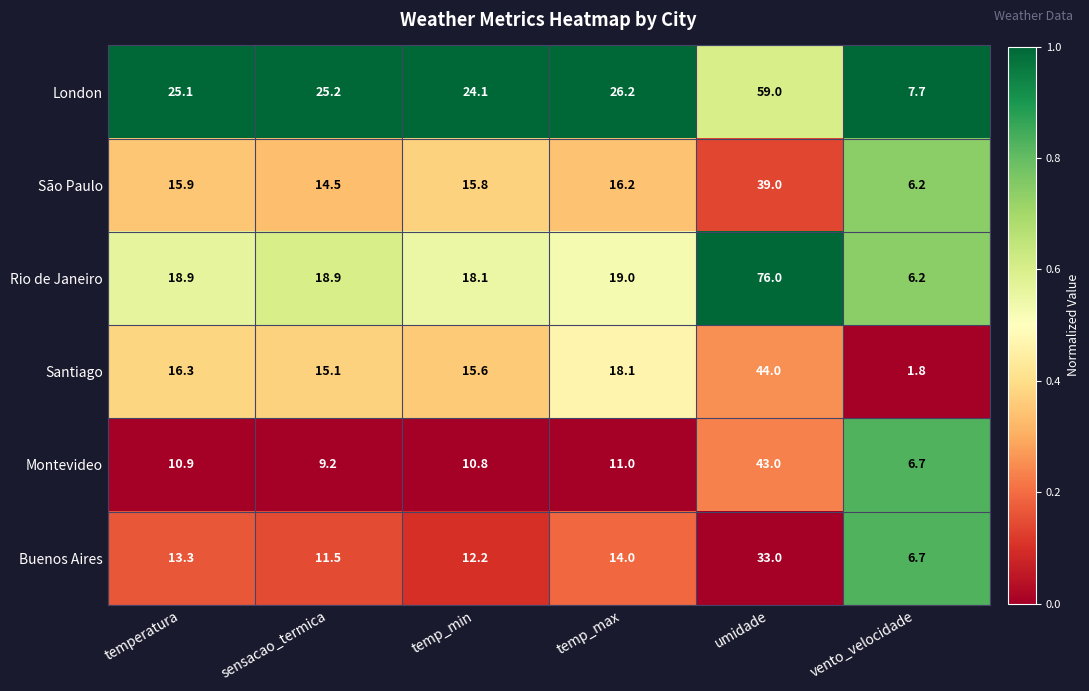

What is the difference between the highest and lowest values at umidade?

43.0